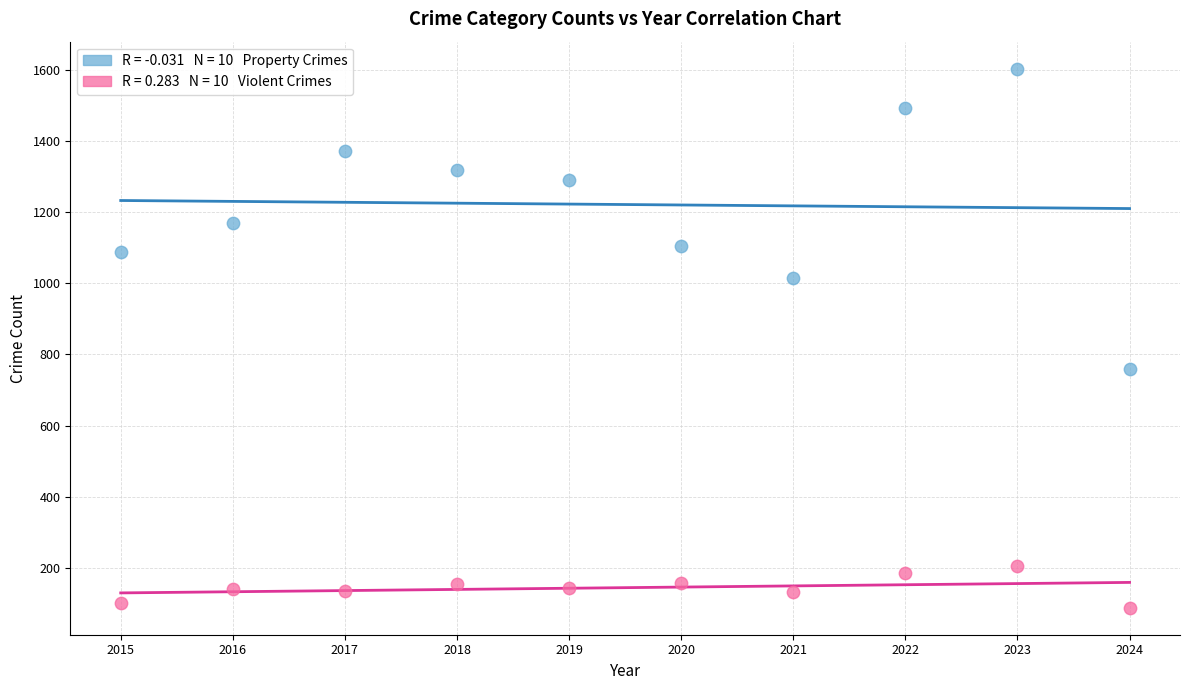

Across all series, what Y value is closest to 845?

760